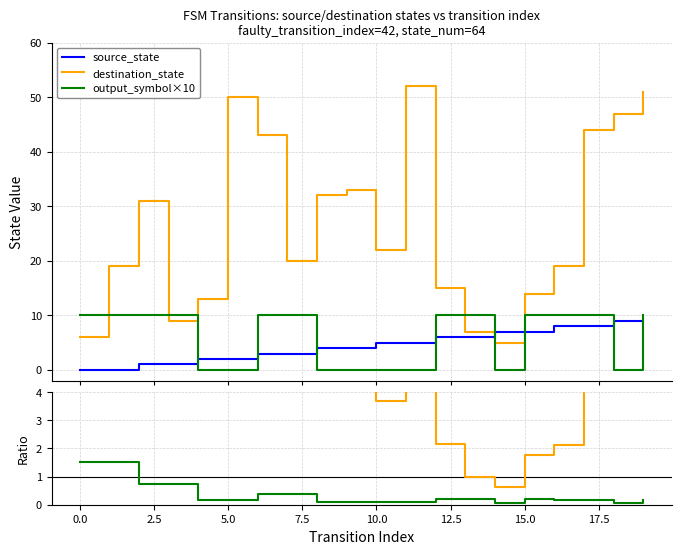

At which category is the sum across all series the highest?

19